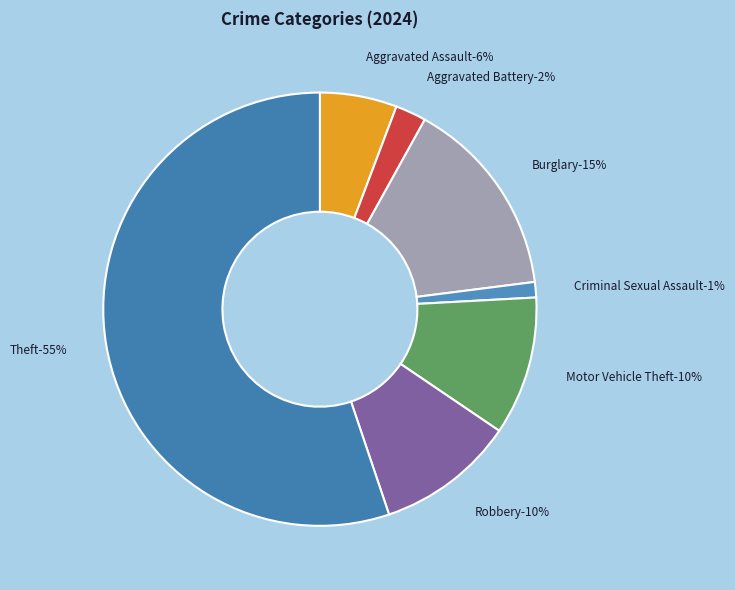

To the nearest percent, what portion does Theft represent?

55%